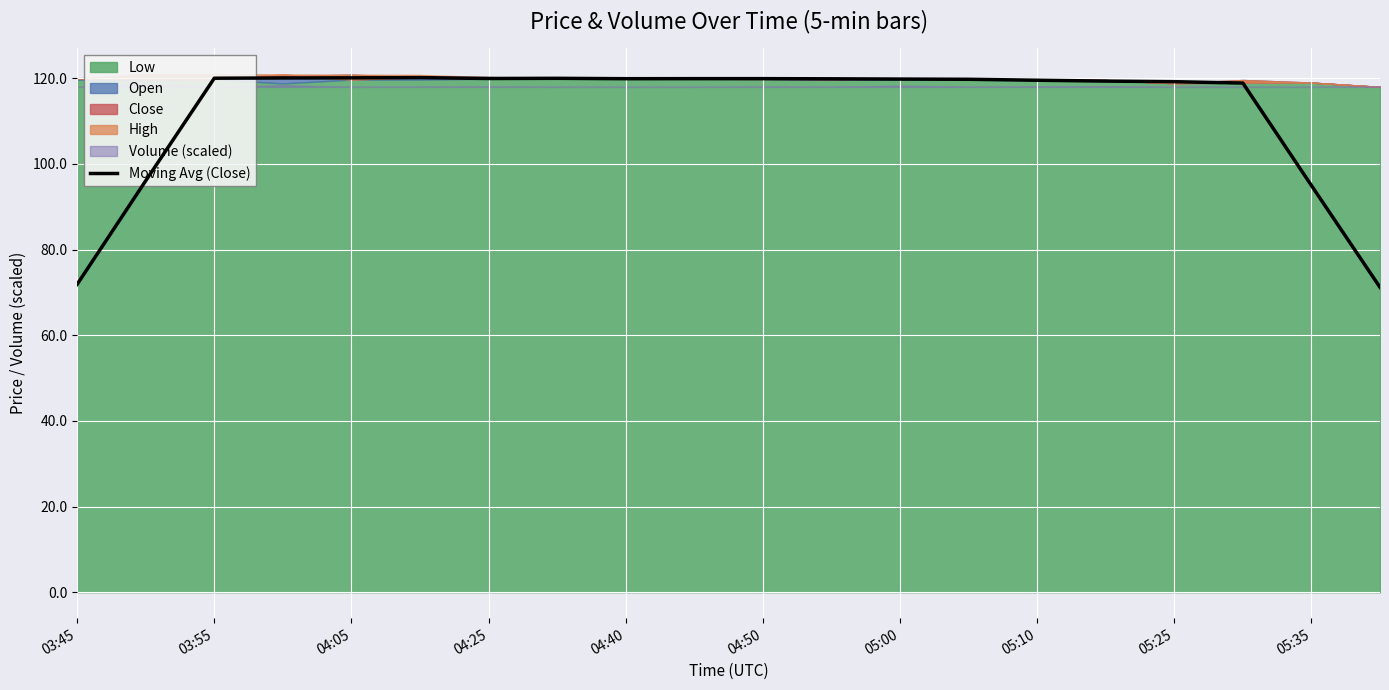

Reading left to right, list all the values displayed in this chart.

71.9	96.1	120.0	120.1	120.1	120.2	120.0	120.0	119.9	119.9	119.9	119.9	119.8	119.8	119.5	119.3	119.2	118.9	95.0	71.2